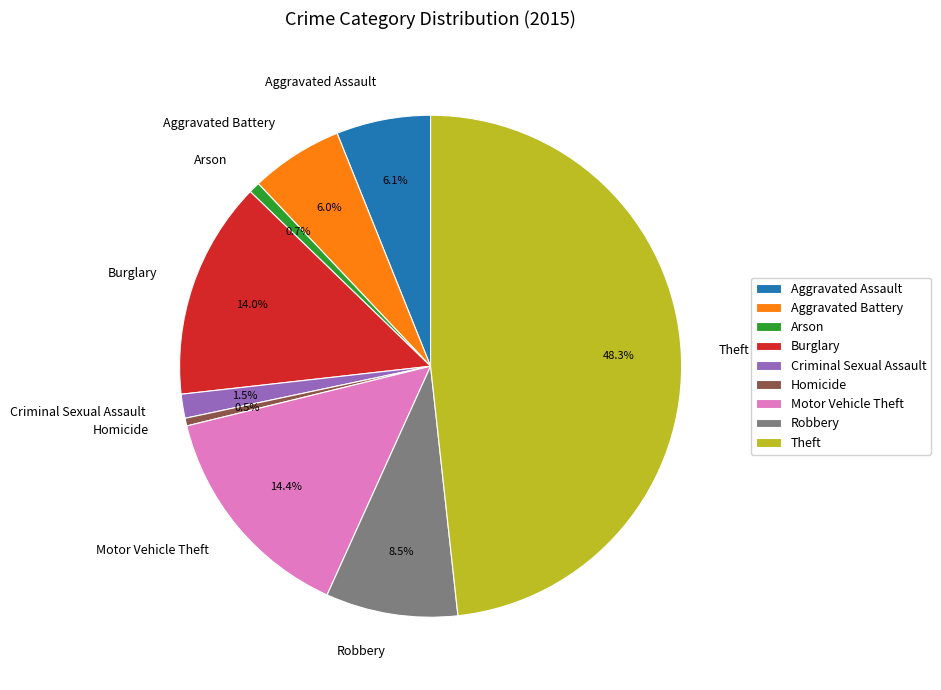

How many segments does this pie chart have?

9